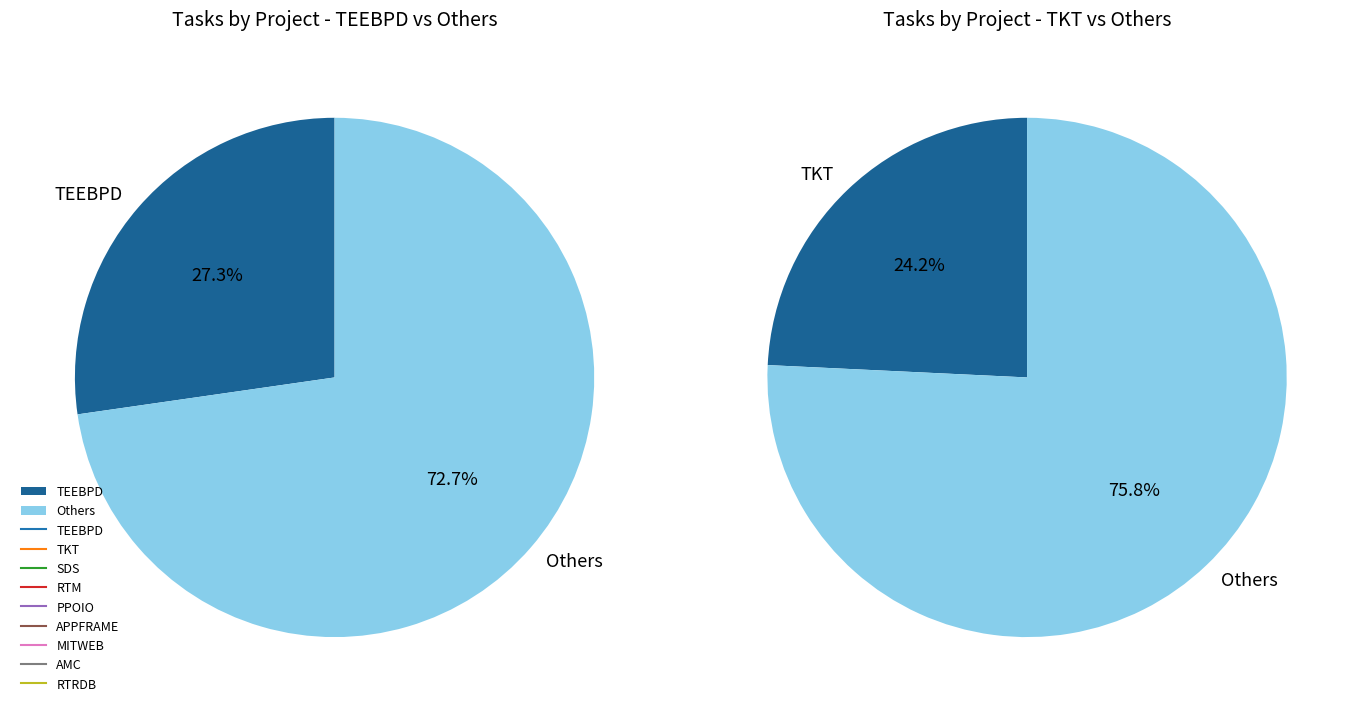

To the nearest percent, what portion does SDS represent?

18%